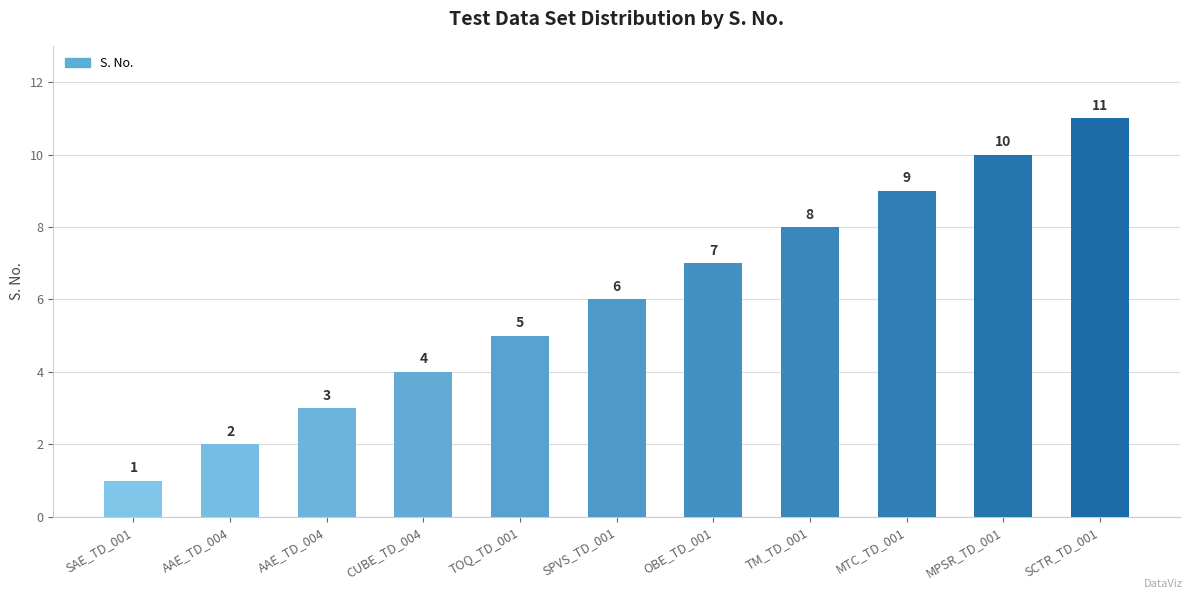

Where is the data nearest to the value 6?

SPVS_TD_001